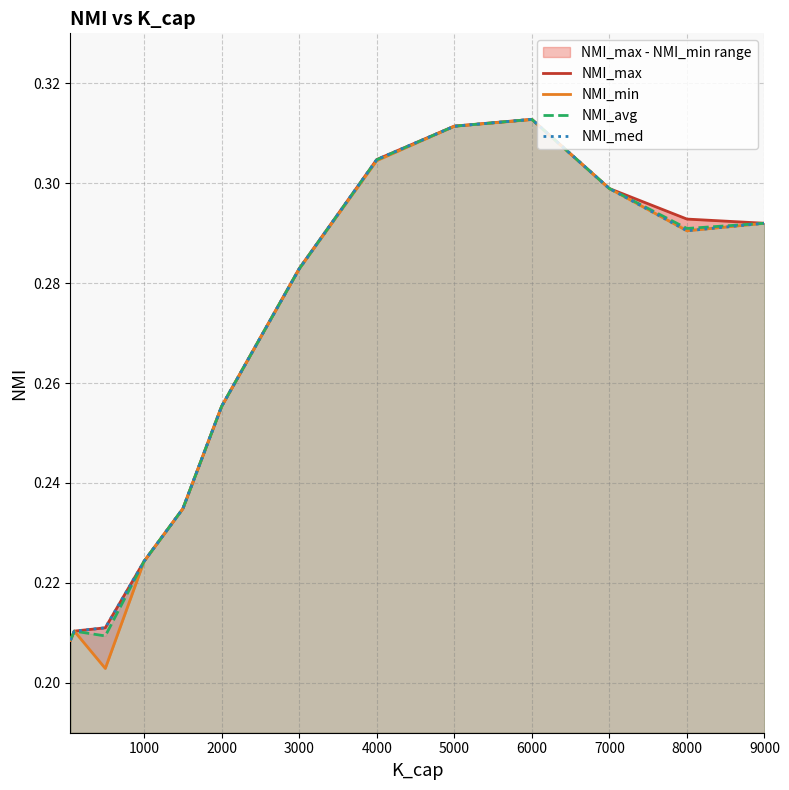

The value of NMI_avg at 2000 is 0.4. True or false?

False